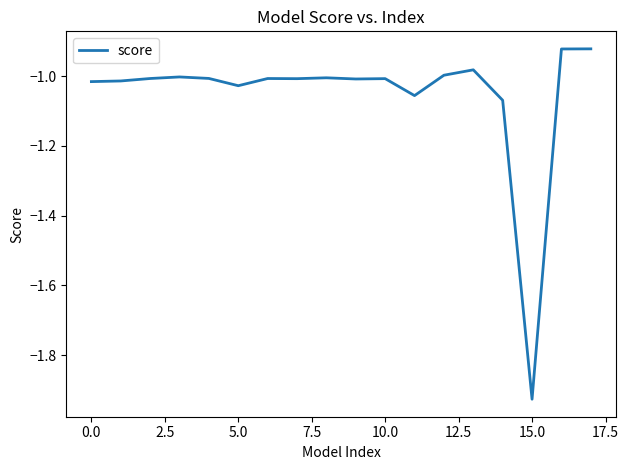

What is the difference between the second highest and minimum values?

1.0